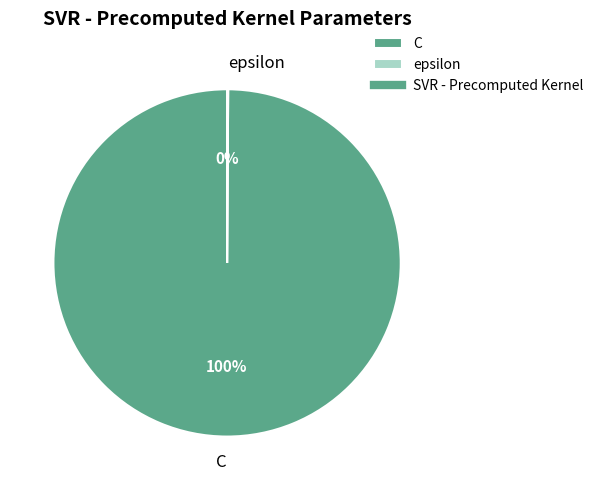

Is there a majority slice in this chart?

Yes